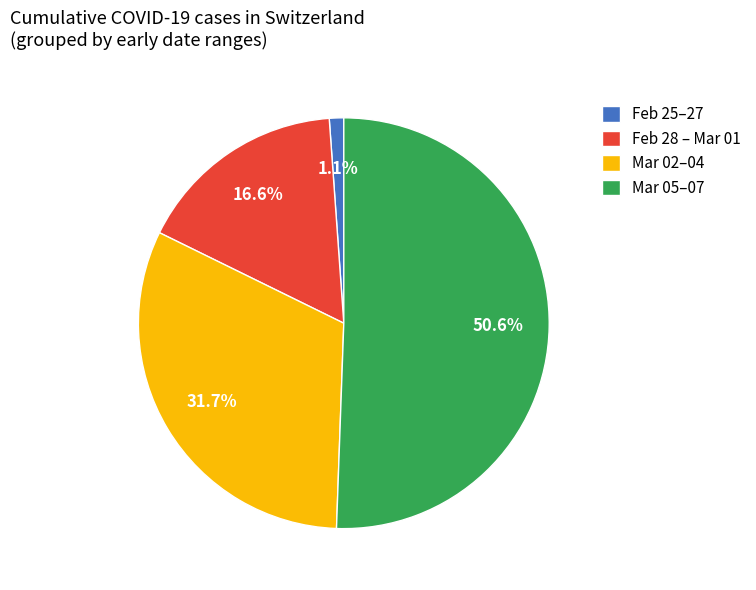

Is there any slice that represents more than half of the pie?

Yes